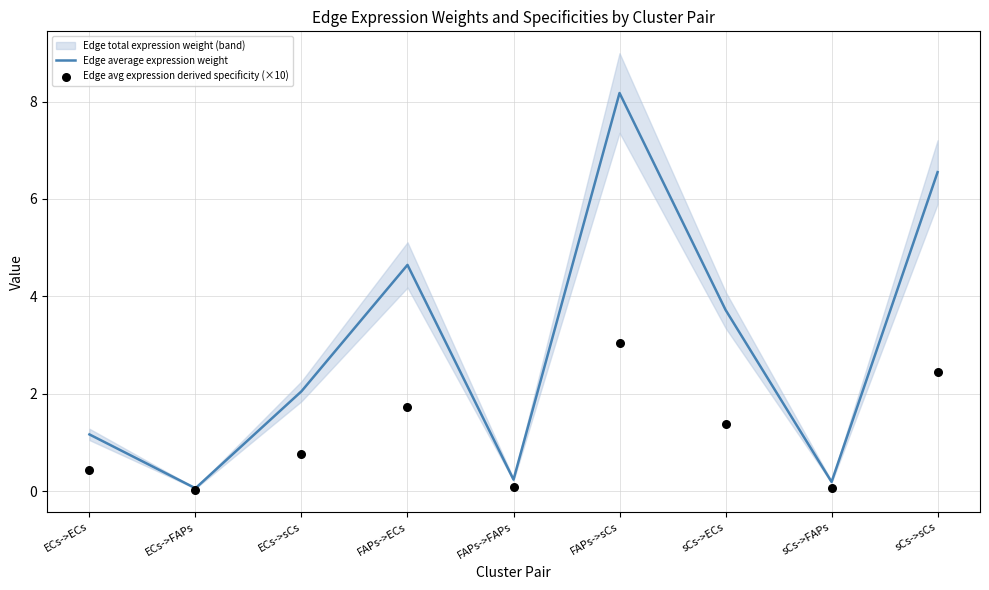

Which series has the largest total across all categories?

Edge average expression weight